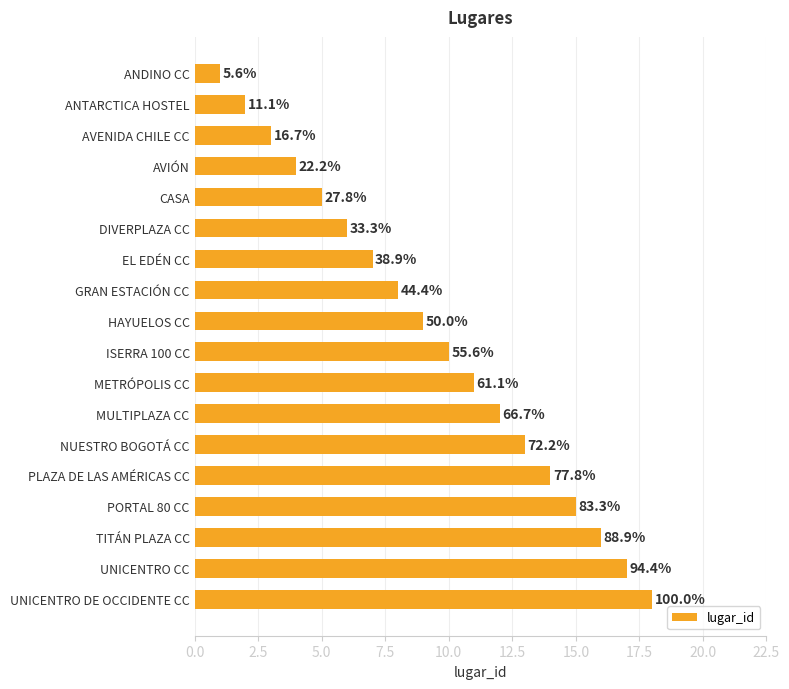

What is the greatest value displayed?

18